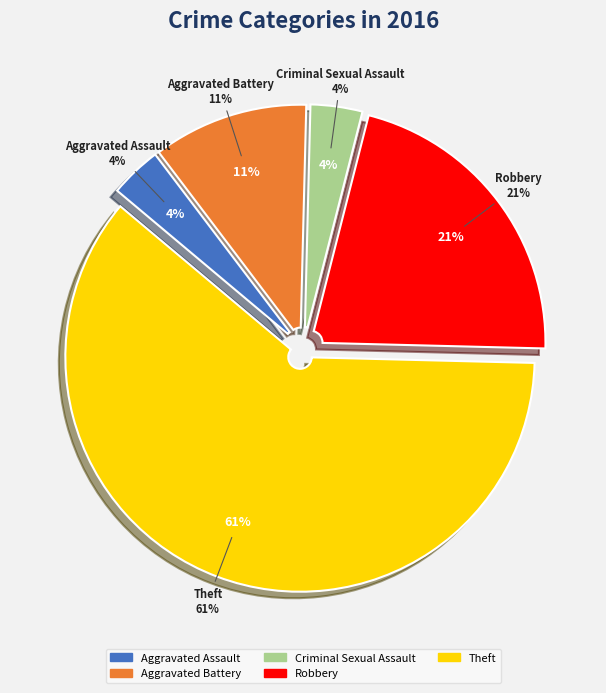

Rank the categories by value from highest to lowest.

Theft, Robbery, Aggravated Battery, Aggravated Assault, Criminal Sexual Assault